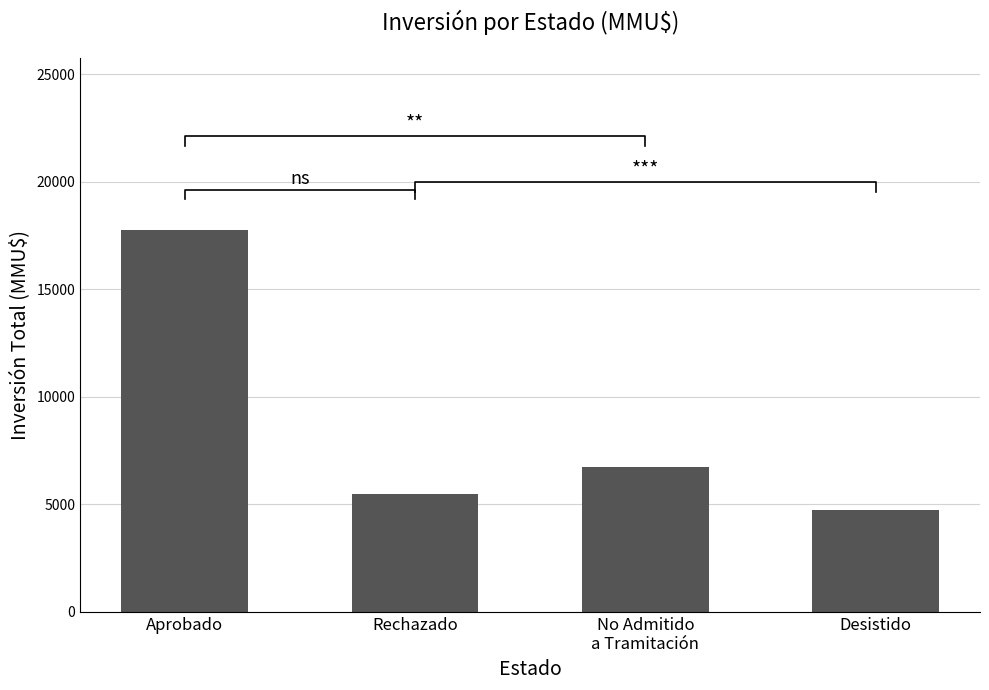

What is the minimum value shown in the chart?

4730